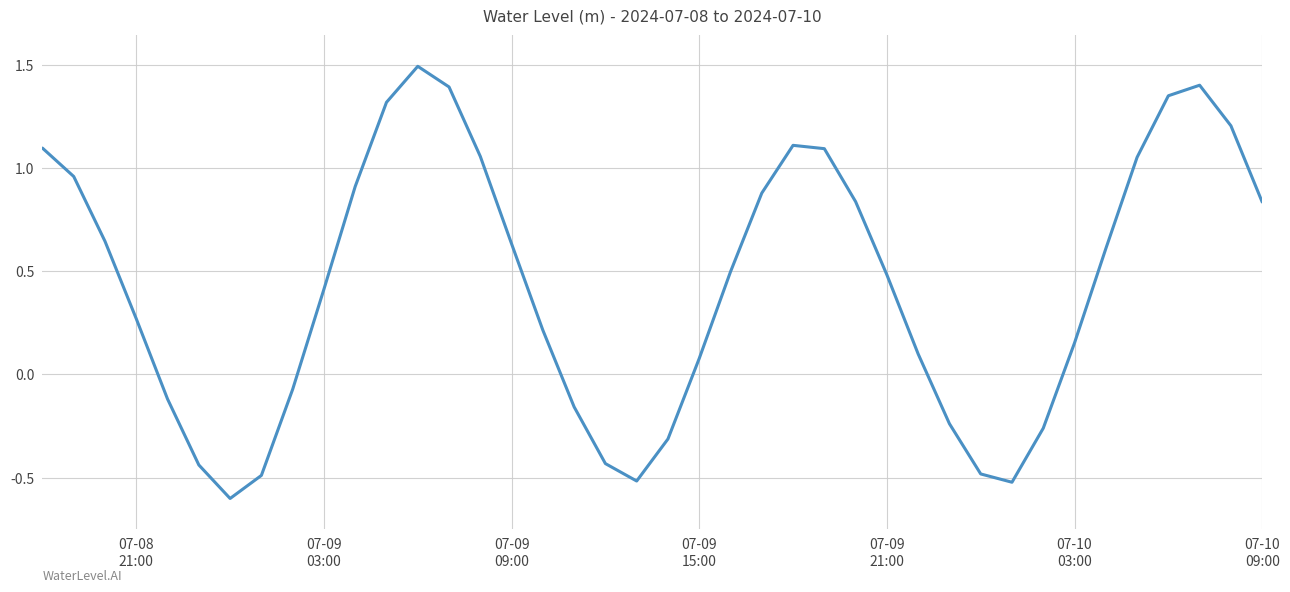

What is the smallest value displayed?

-0.6